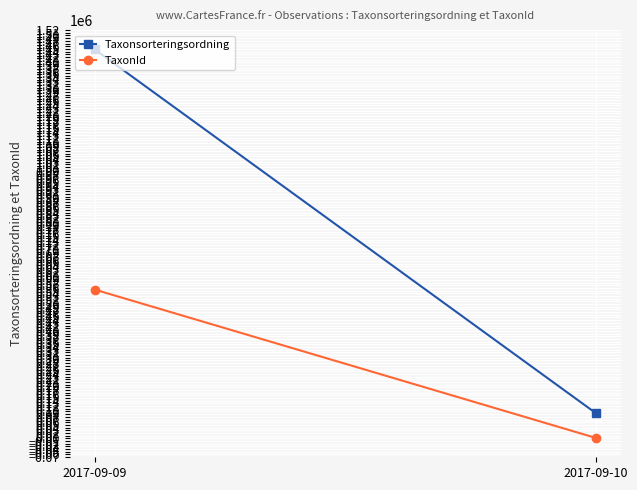

Reading left to right, list all the values displayed in this chart.

Taxonsorteringsordning: 1447912	94440
TaxonId: 553836	1841